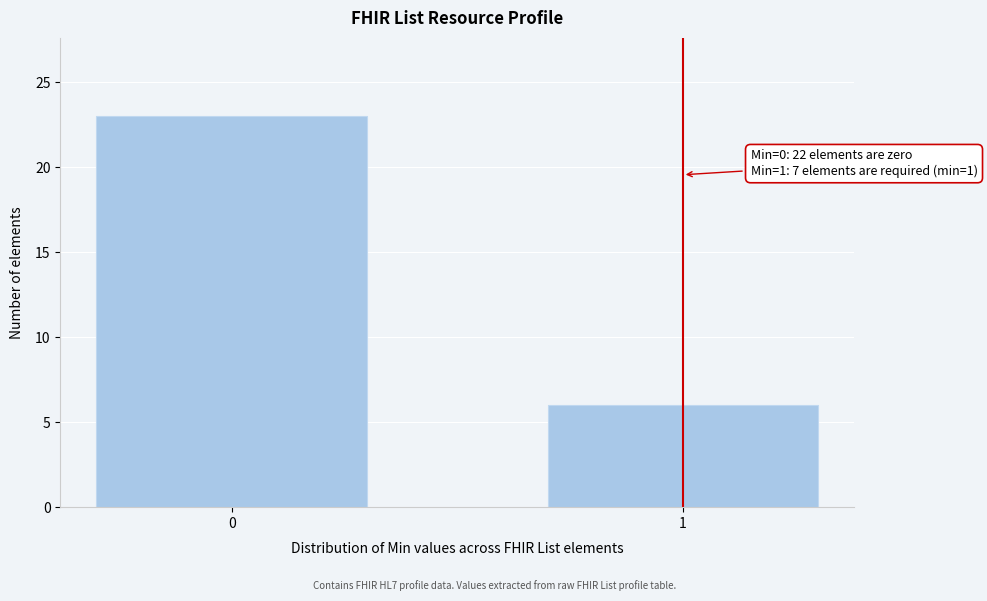

Reading left to right, list all the values displayed in this chart.

23	6